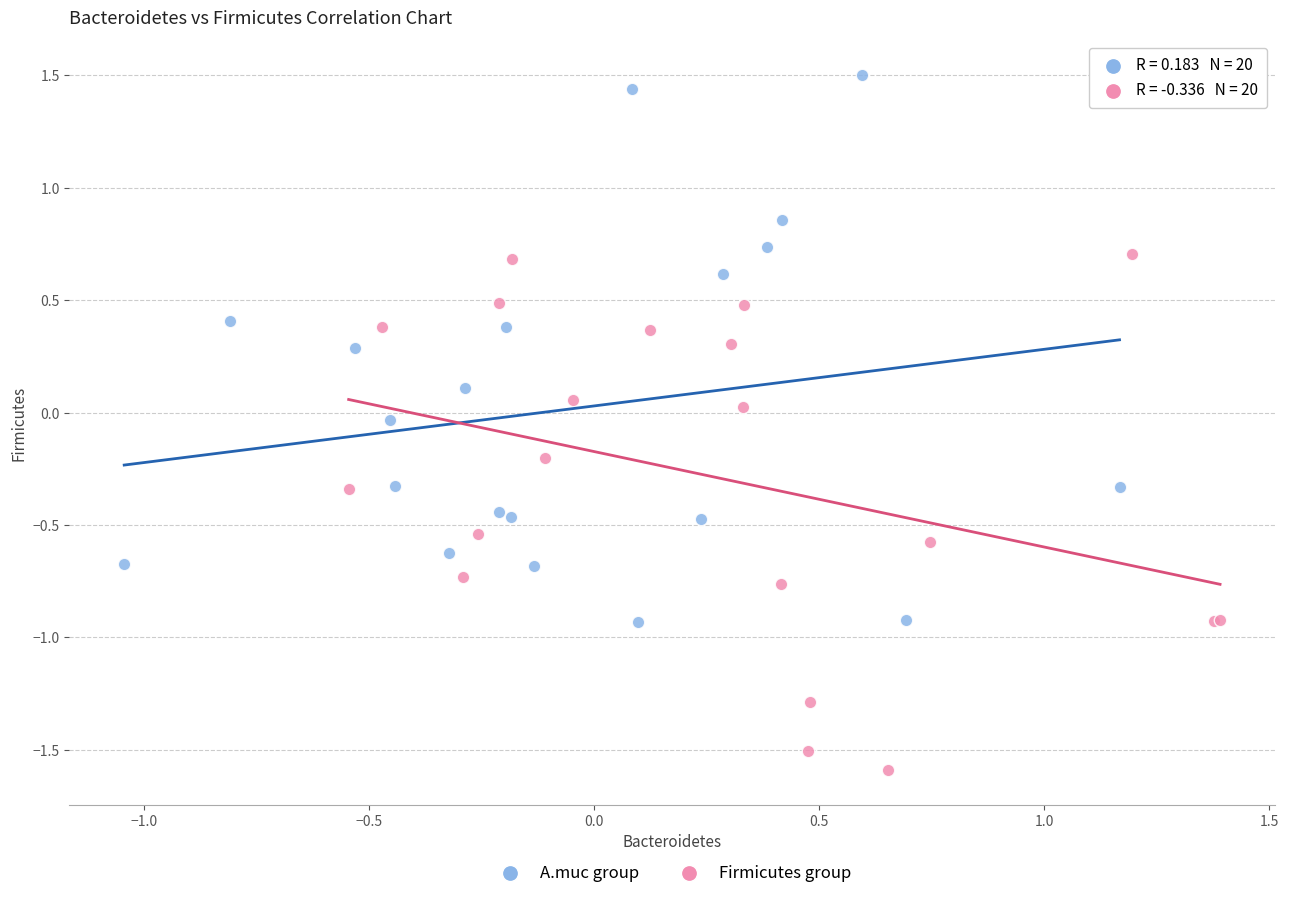

Which series reaches the maximum Y coordinate?

A.muc group